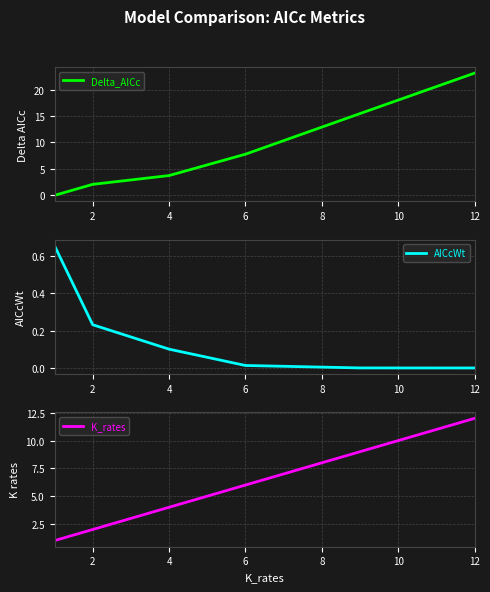

What is the value of the AICcWt point at the 1st from the left?

0.7